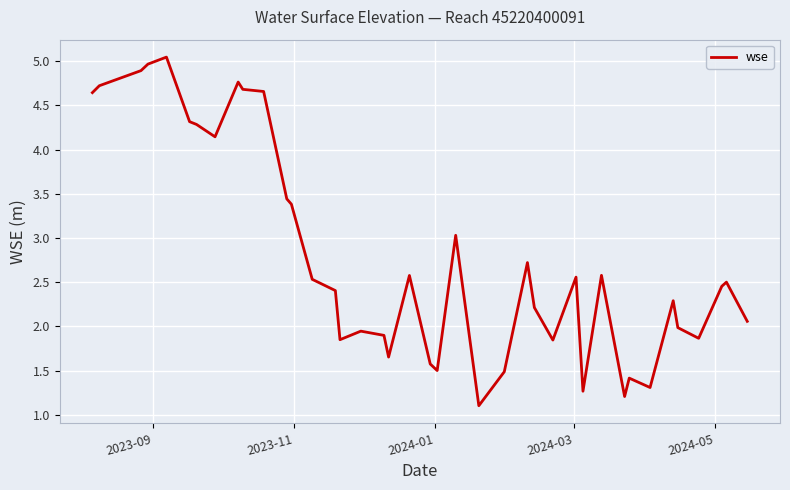

What is the minimum value shown in the chart?

1.1